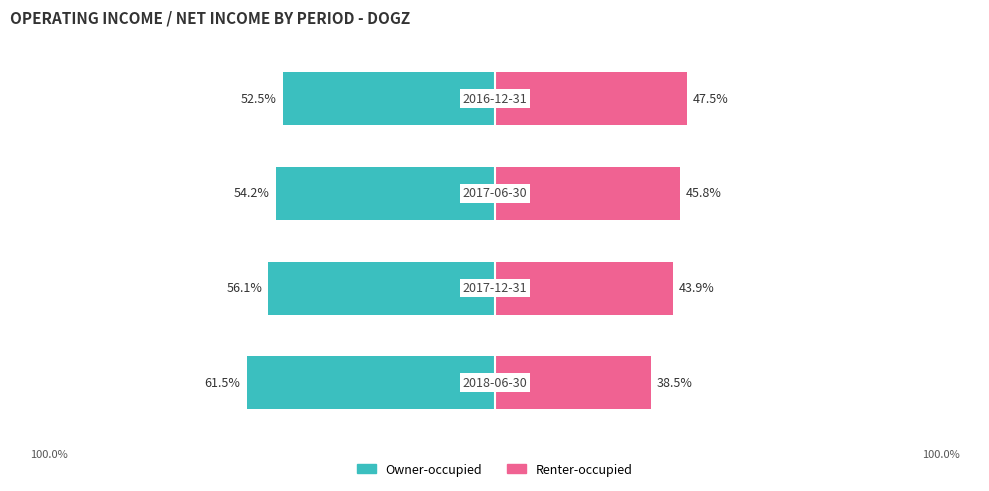

Which series has the largest range (max minus min)?

Owner-occupied